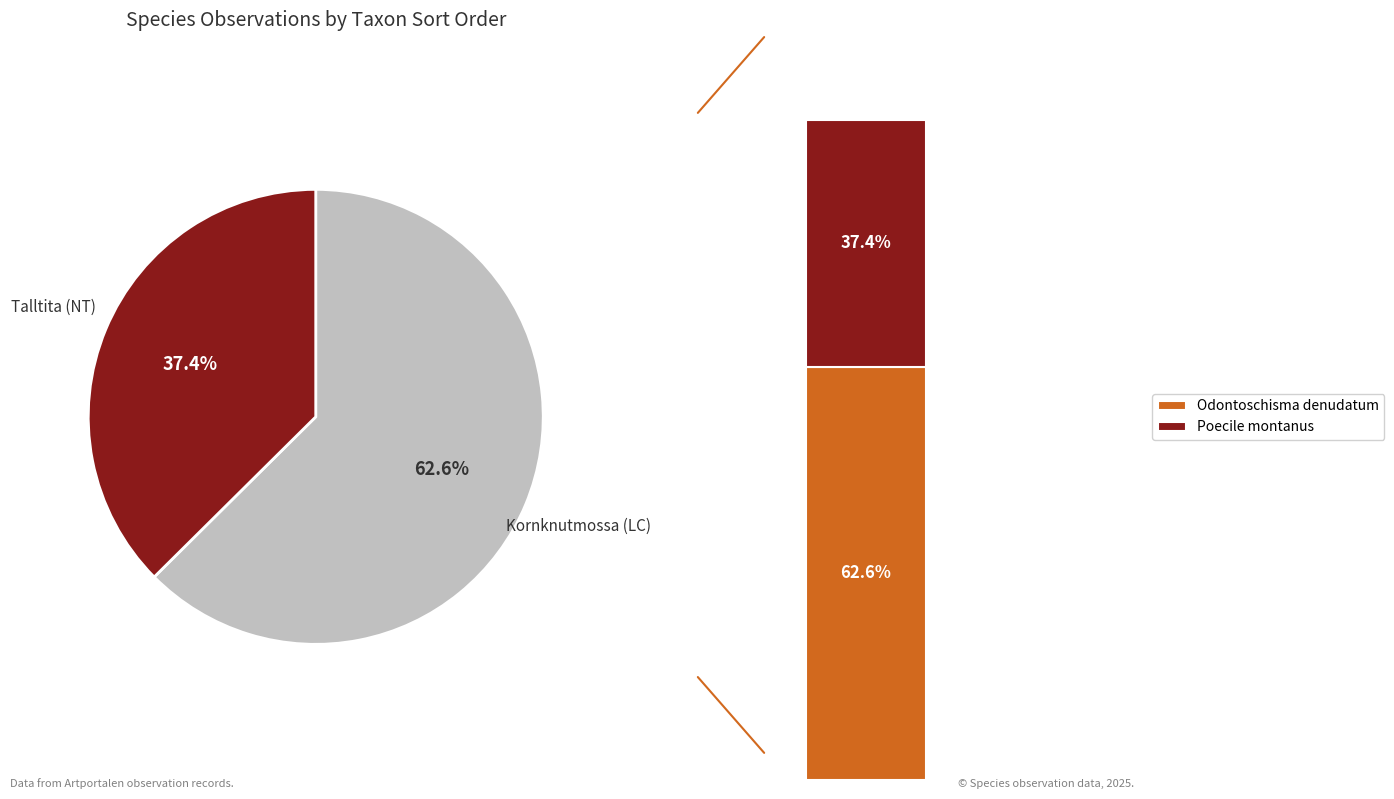

Is the sum of Talltita (NT) and Kornknutmossa (LC) greater than half?

Yes